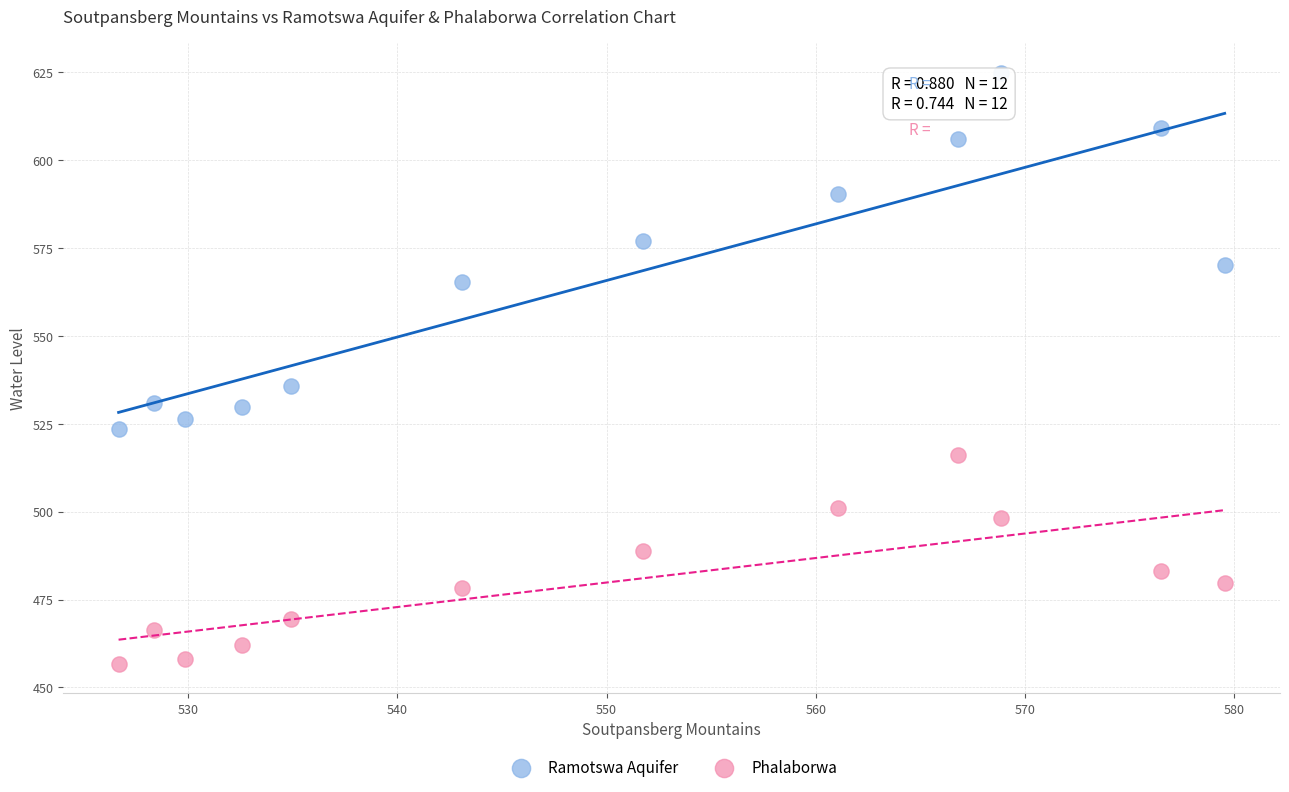

What are all the series names shown in the legend?

Ramotswa Aquifer, Phalaborwa